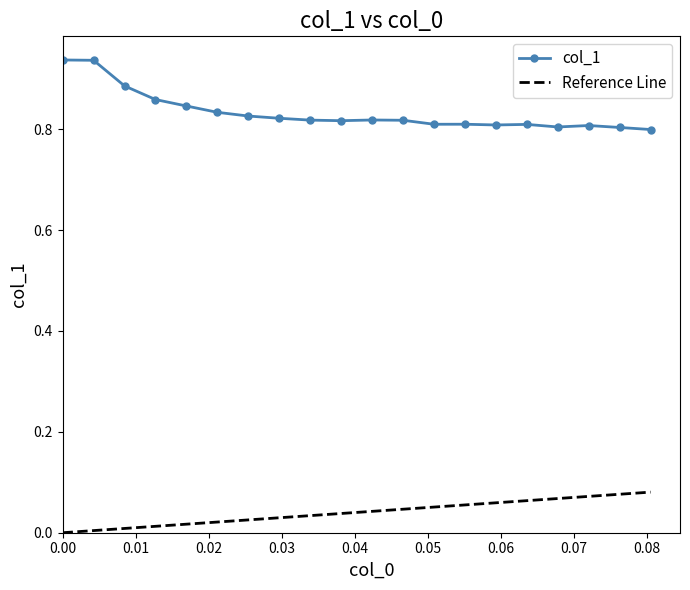

How many interior local peaks (higher than both neighbors) does the data have?

4